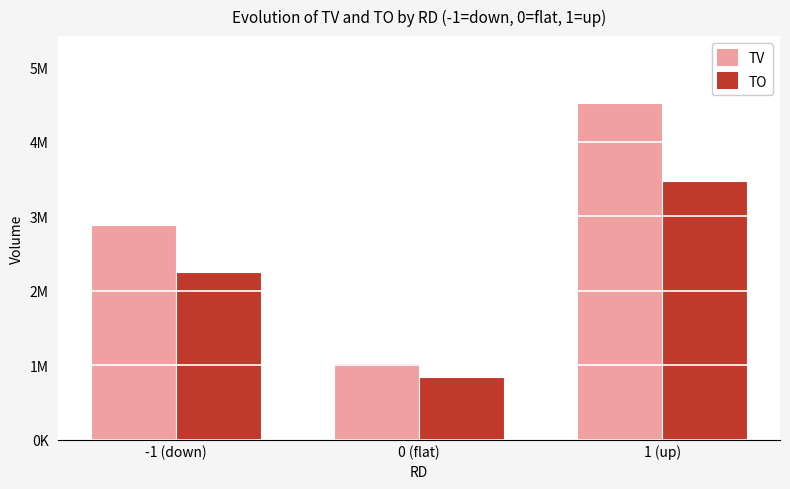

Between -1 (down) and 0 (flat), which series saw the biggest shift?

TV